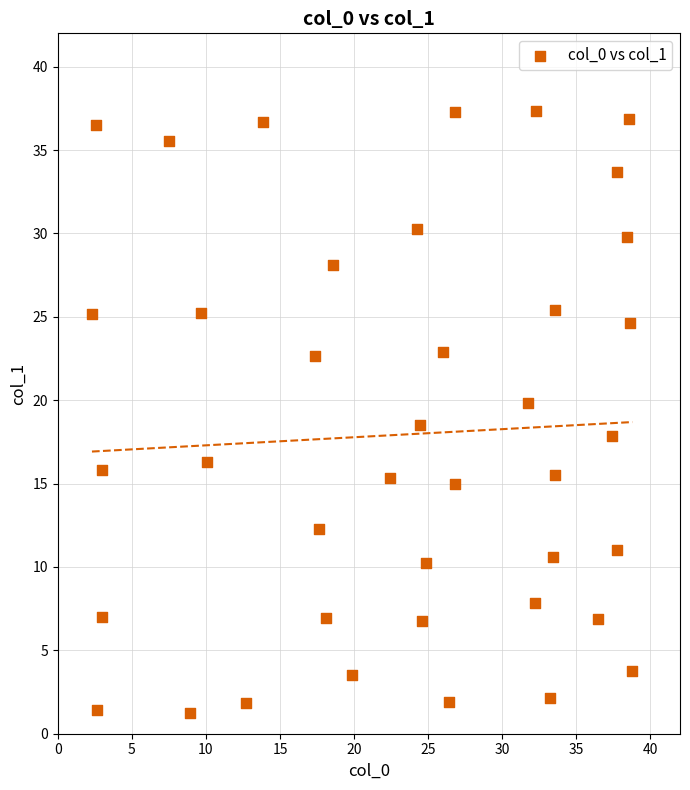

What is the range of X values (max minus min)?

36.5